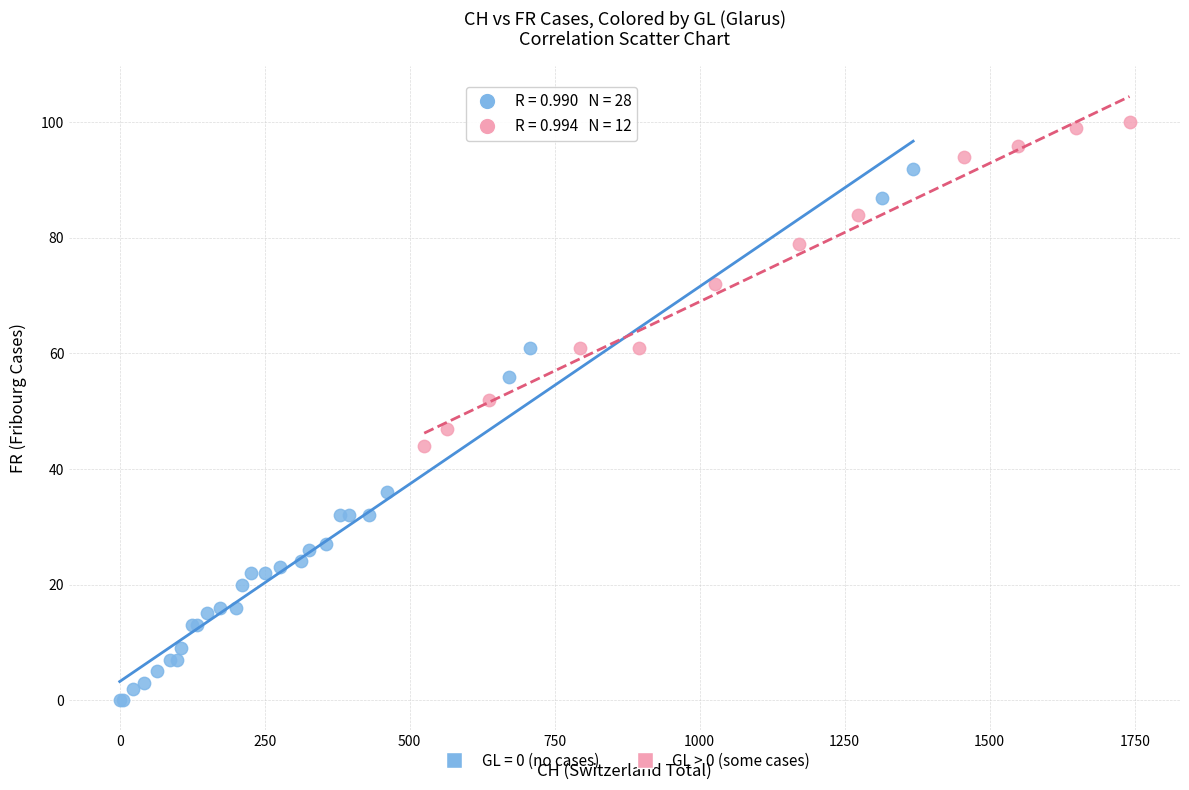

Which series reaches the maximum Y coordinate?

GL > 0 (some cases)